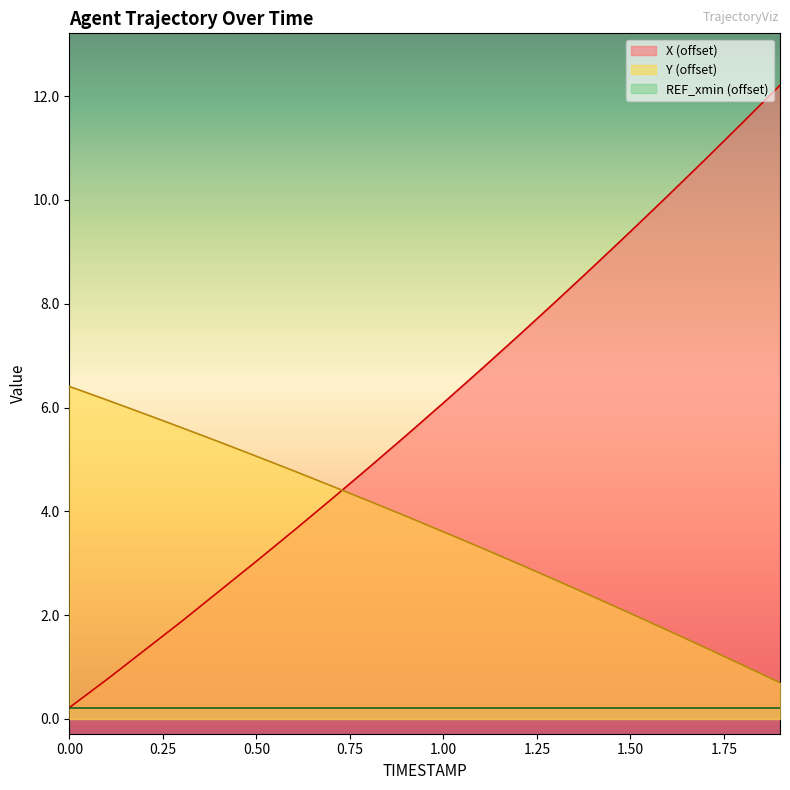

Does the chart have visible grid lines?

No